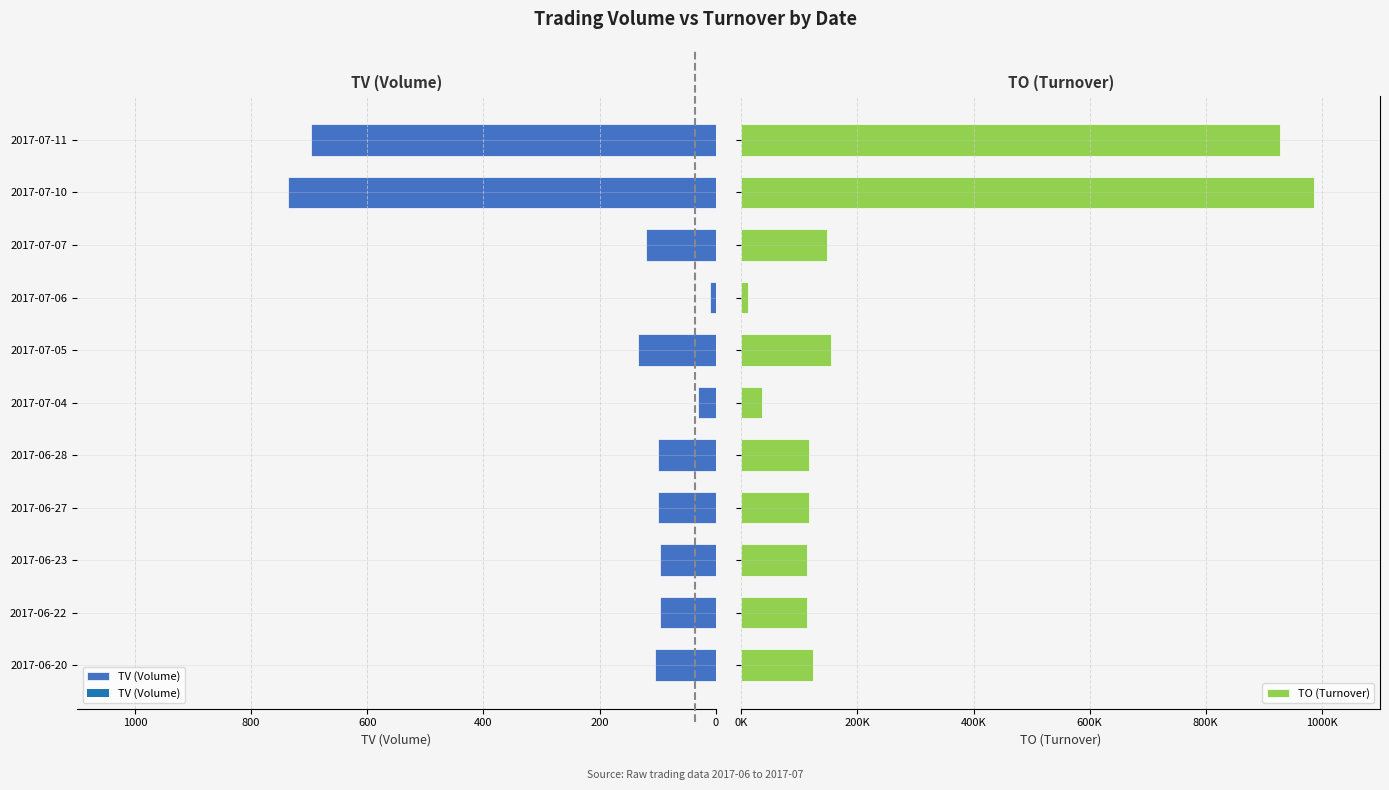

Reading left to right, what are all the values shown in this chart?

TV (Volume): -104.0	-96.0	-96.0	-100.0	-100.0	-30.0	-134.0	-10.0	-120.0	-737.0	-697.0
TO (Turnover): 122.7	113.3	113.6	116.0	116.0	35.3	155.3	11.7	147.2	986.2	927.2